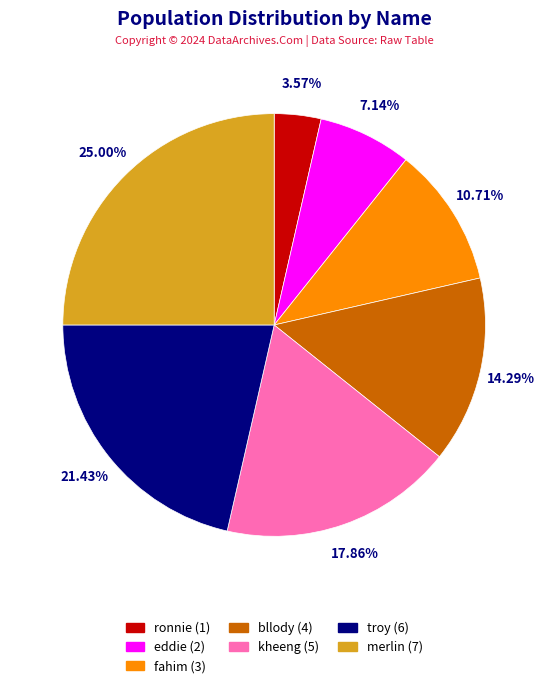

Count the number of slices in the pie.

7